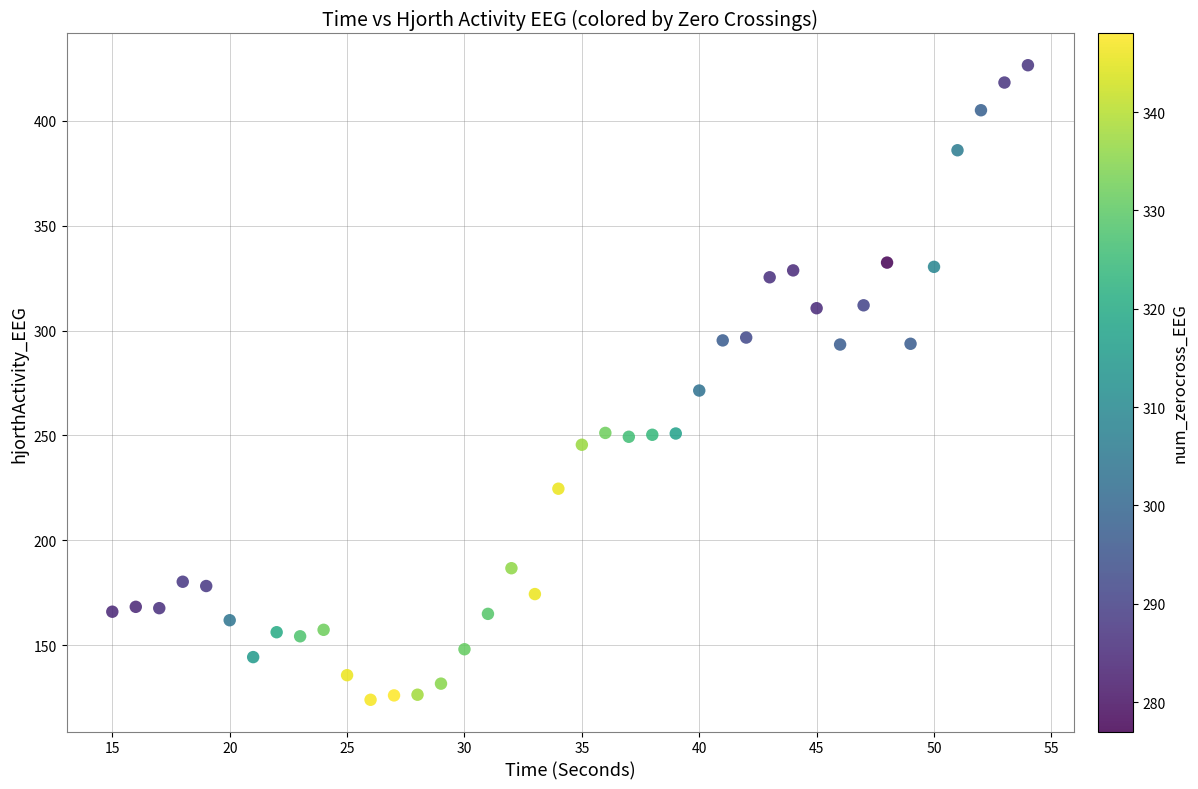

What is the range of Y values (max minus min)?

302.6